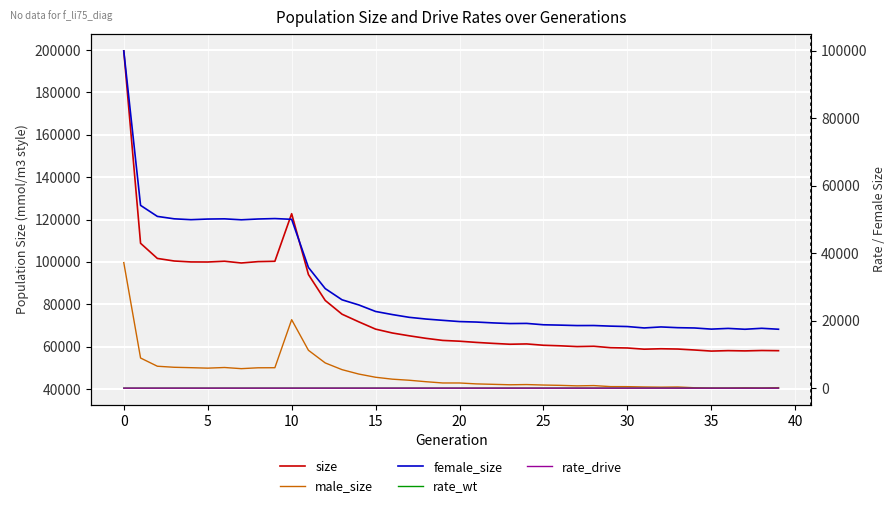

The value of female_size at 29 is 18365.0. True or false?

True